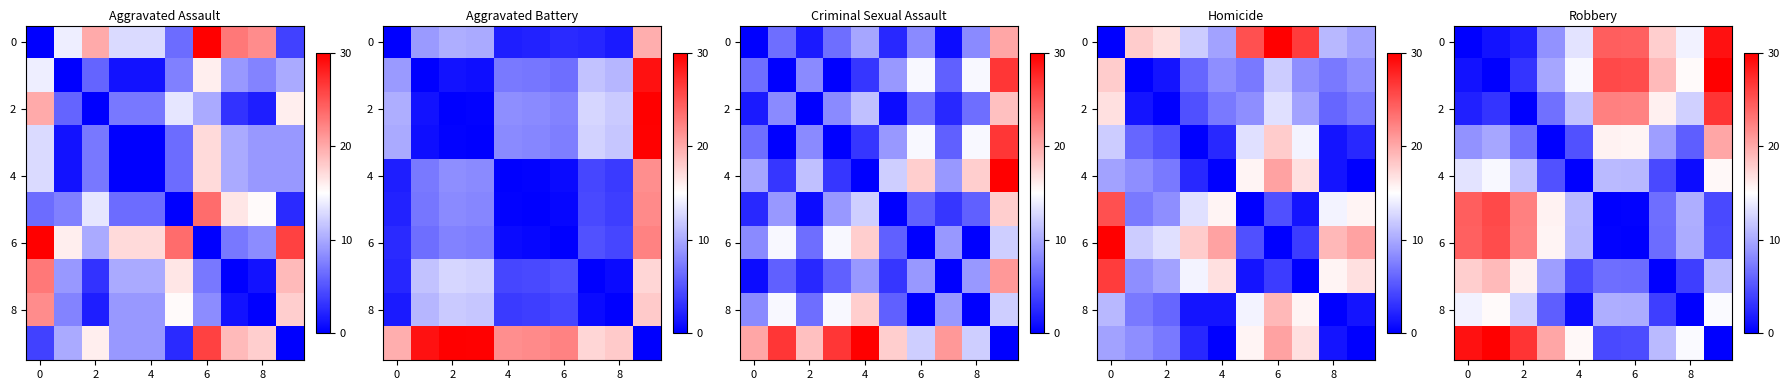

Is it true that 0 equals 7.0 at 4?

False